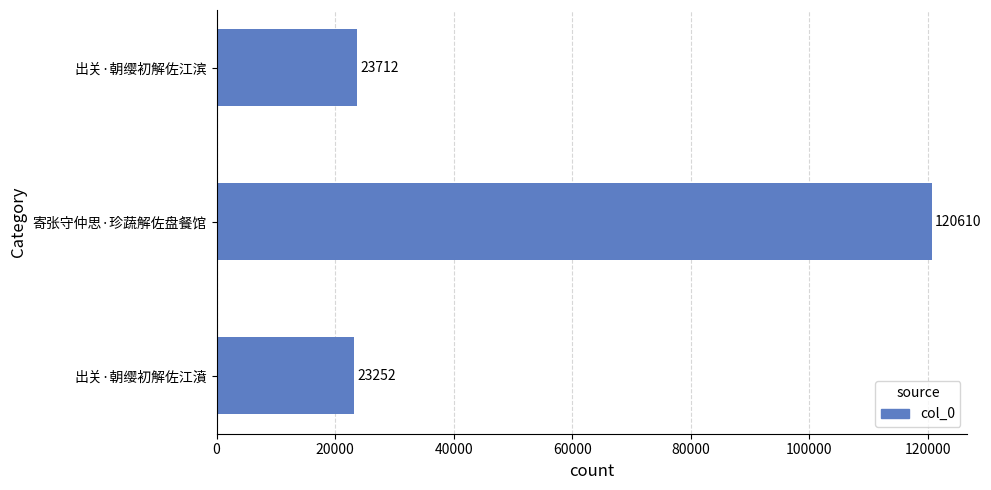

What is the sum of all values?

167574